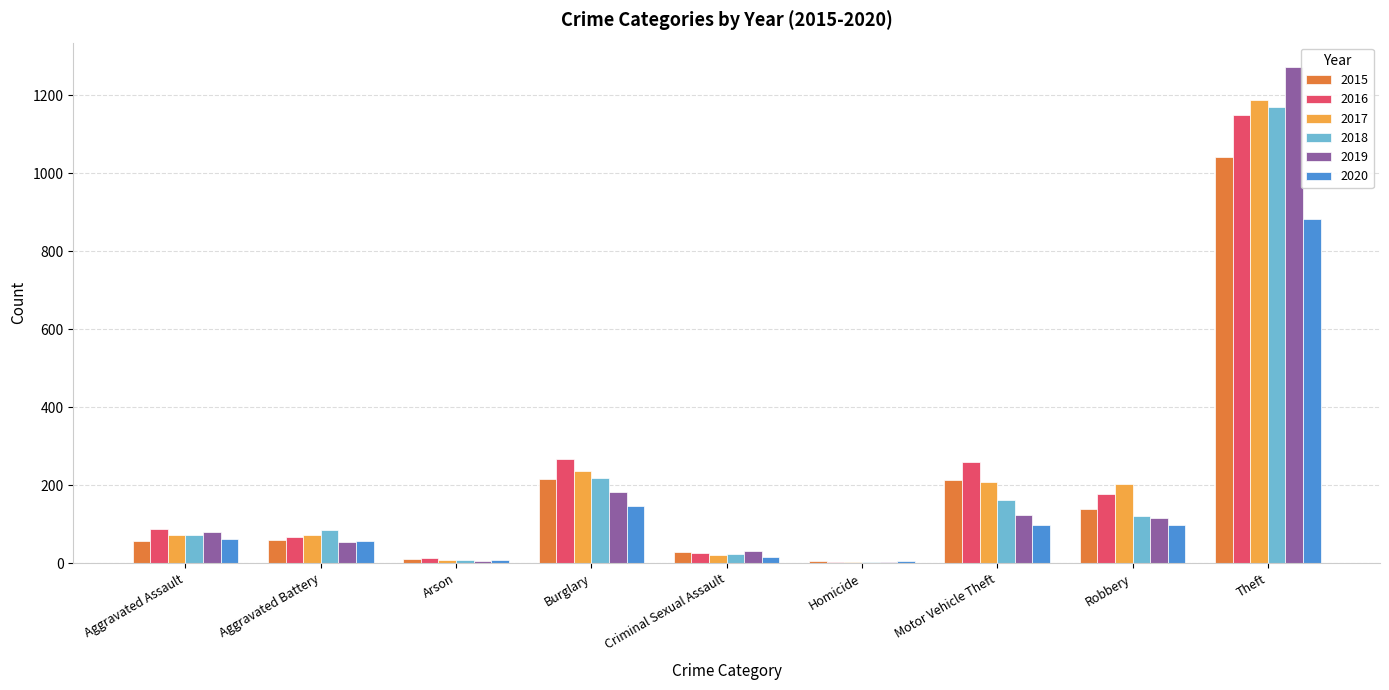

The 2015 series shows 186 at Robbery. True or false?

False